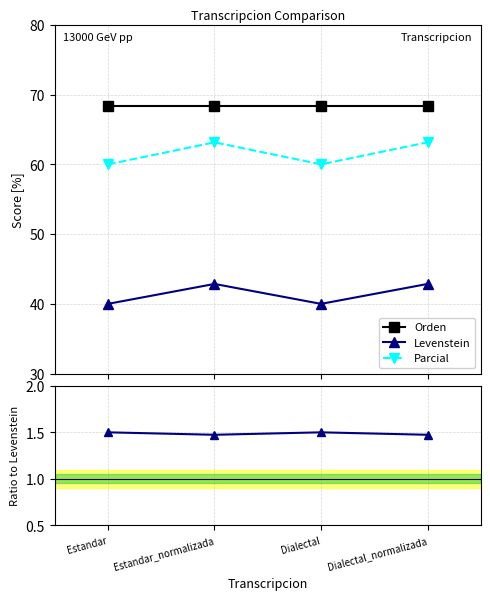

Reading right to left, what are all the values shown in this chart?

Orden: Dialectal_normalizada=68.4	Dialectal=68.4	Estandar_normalizada=68.4	Estandar=68.4
Levenstein: Dialectal_normalizada=42.9	Dialectal=40.0	Estandar_normalizada=42.9	Estandar=40.0
Parcial: Dialectal_normalizada=63.2	Dialectal=60.0	Estandar_normalizada=63.2	Estandar=60.0
Parcial / Levenstein: Dialectal_normalizada=1.5	Dialectal=1.5	Estandar_normalizada=1.5	Estandar=1.5